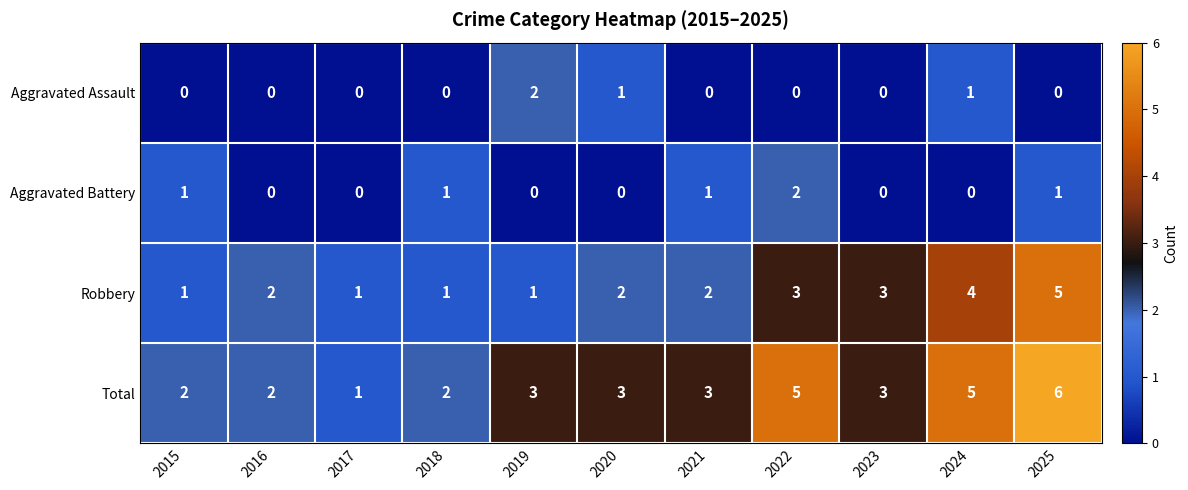

Rank the series at 2022 from lowest to highest value.

Aggravated Assault, Aggravated Battery, Robbery, Total